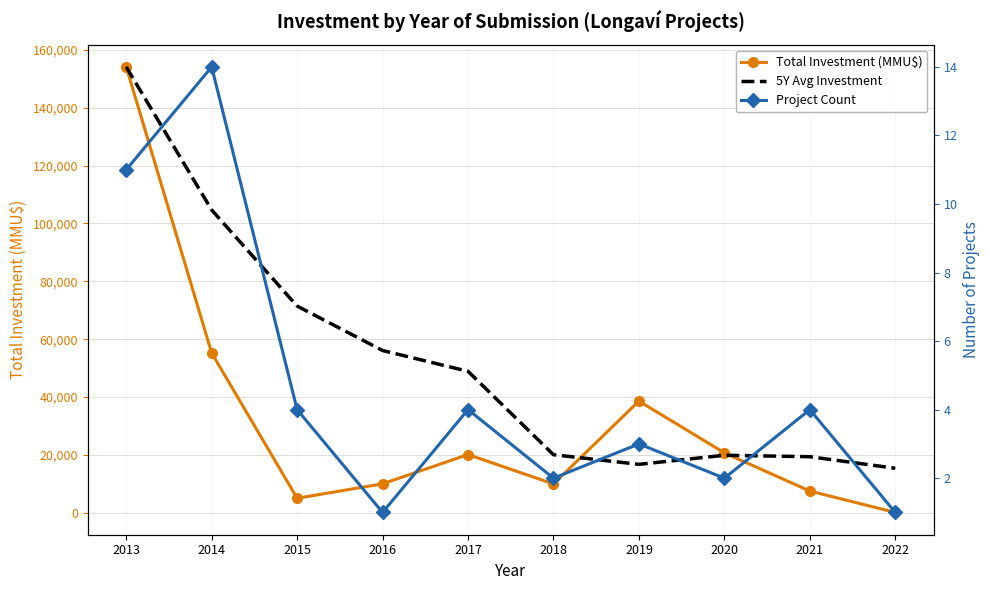

What is the value of the Total Investment (MMU$) point at the 4th from the left?

10000.0